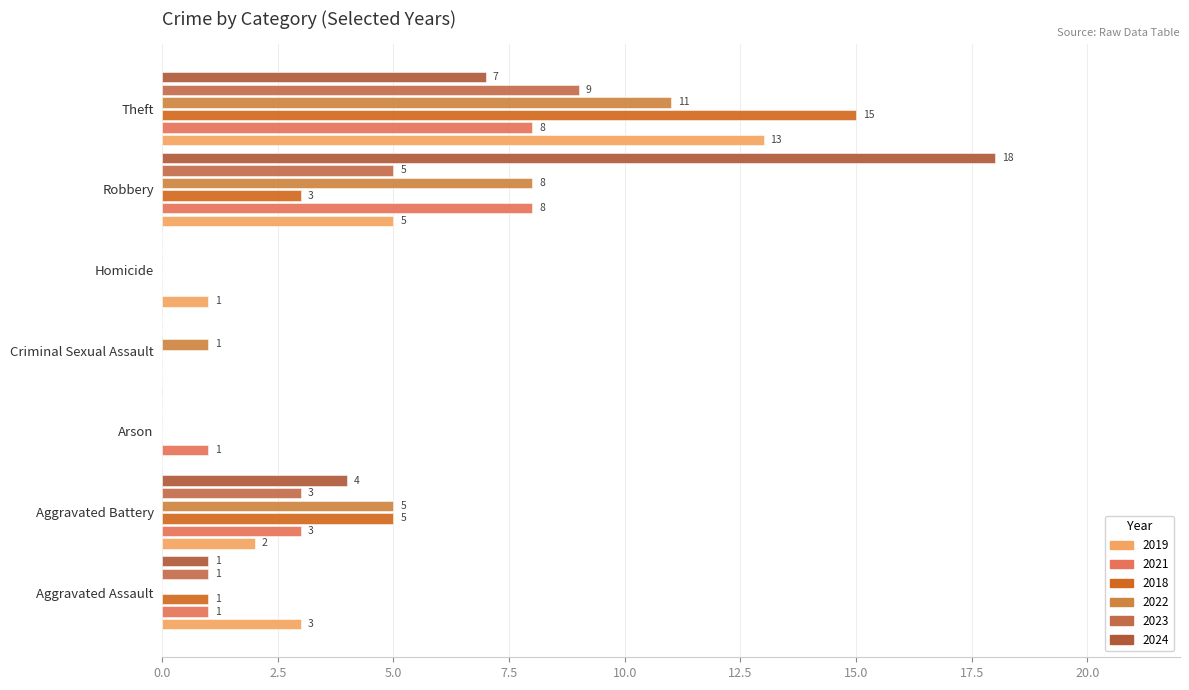

What position from the right is Criminal Sexual Assault?

4